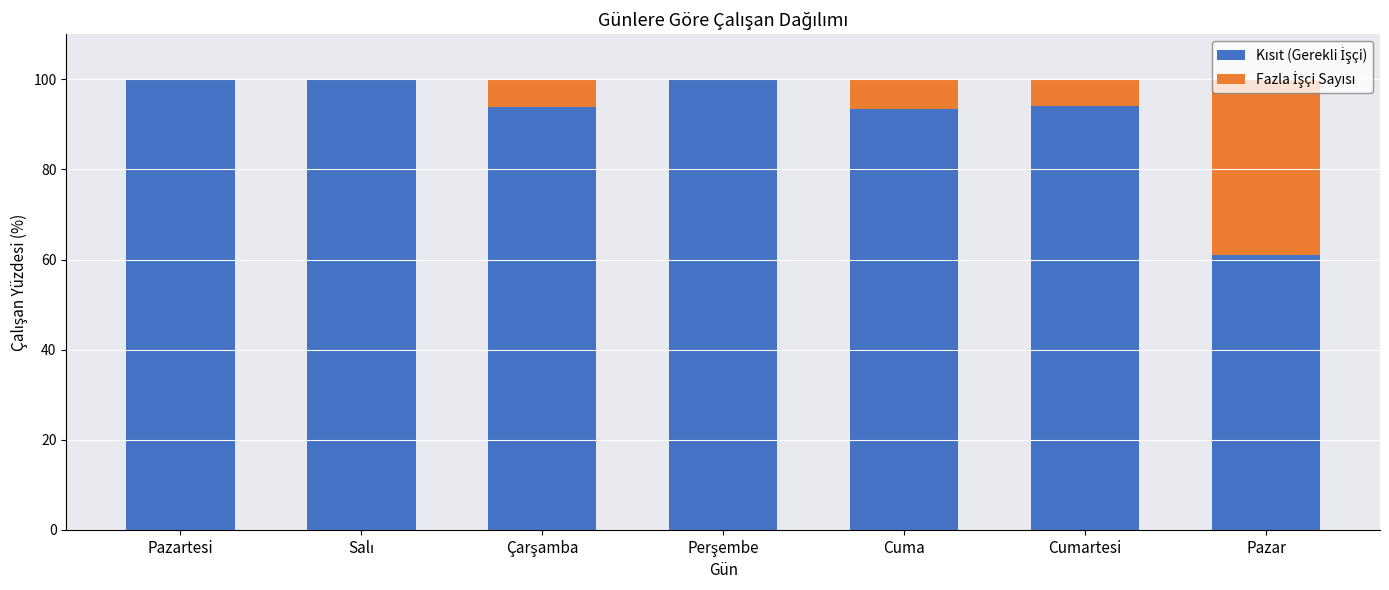

What is the total value across all series at Pazar?

100.0